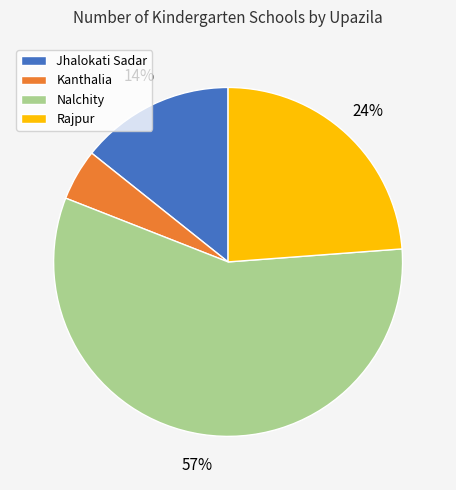

How many slices are in this pie chart?

4